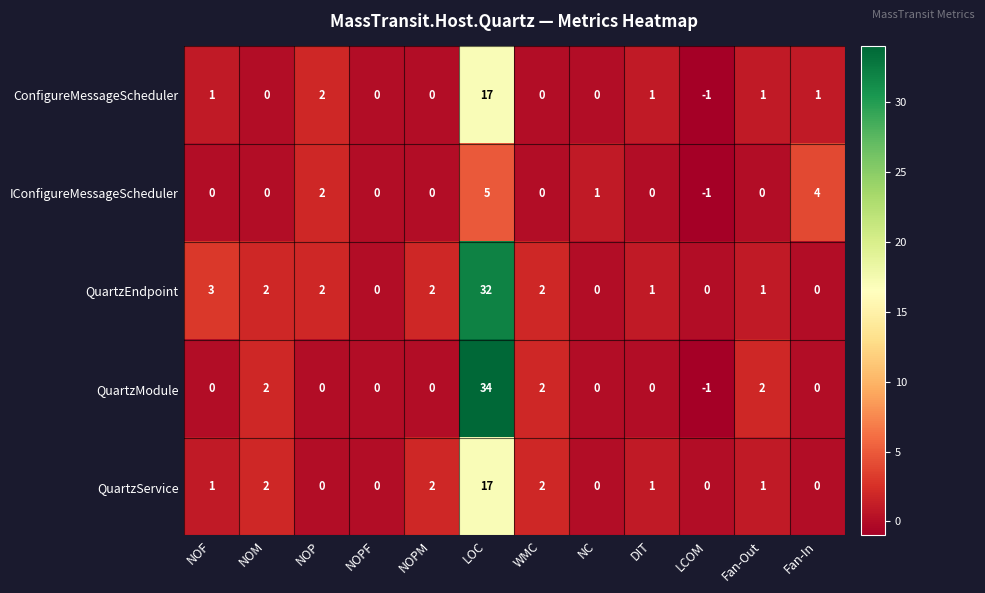

What is the total value across all series at NOF?

5